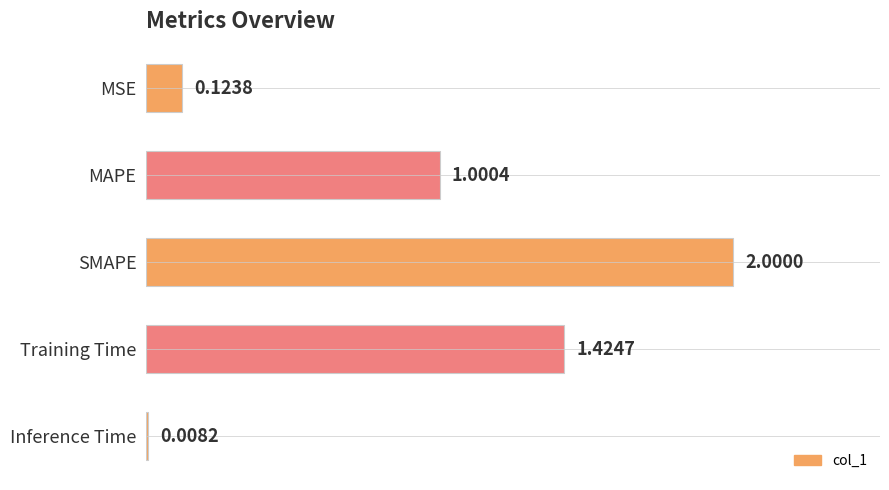

What is the label of the 1st bar from the bottom?

Inference Time